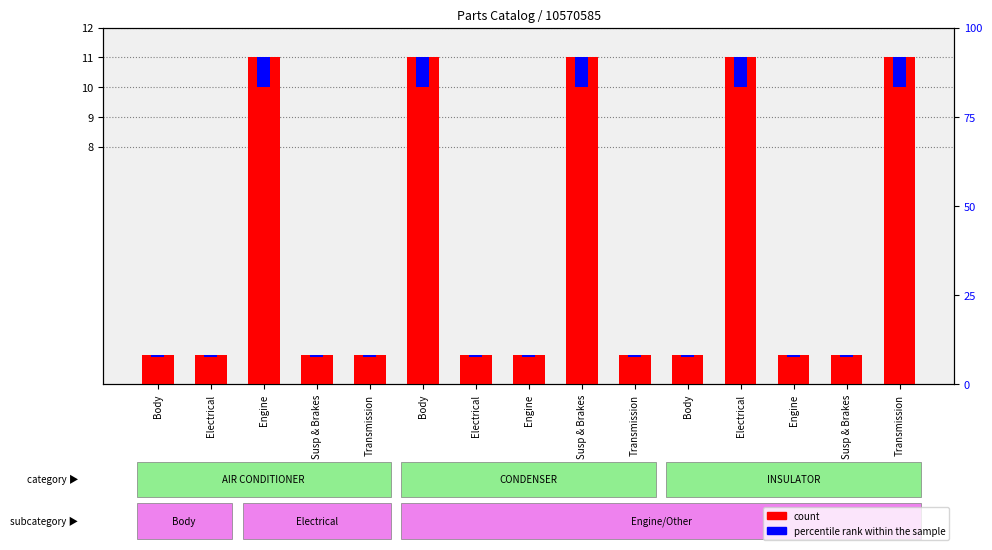

Which series changed the most between Engine and Transmission?

count